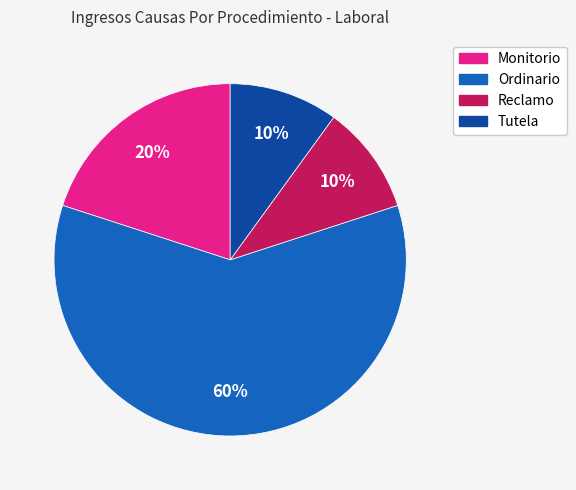

How many slices are in this pie chart?

4